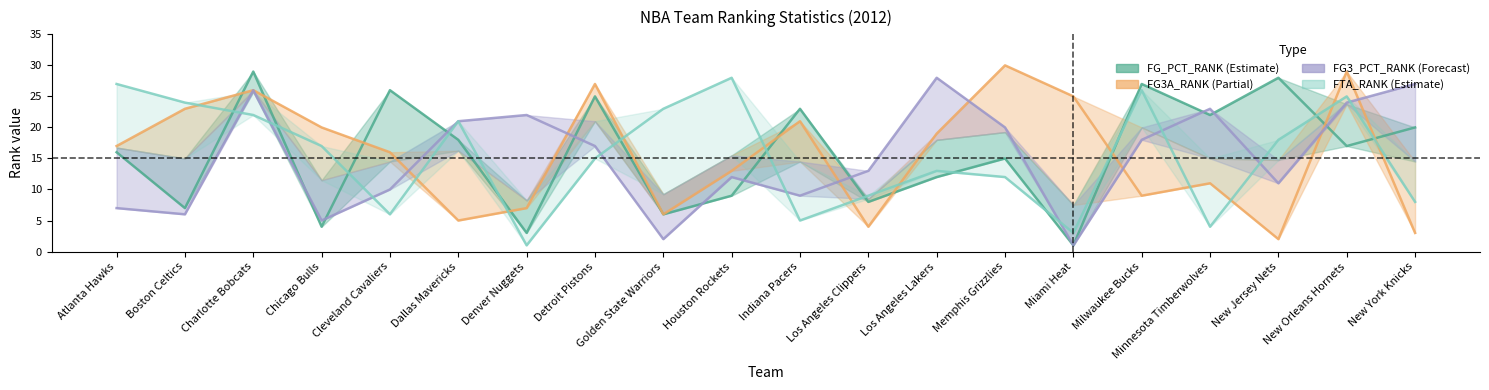

Rank the series by their average value, from lowest to highest.

FG3_PCT_RANK, FTA_RANK, FG3A_RANK, FG_PCT_RANK